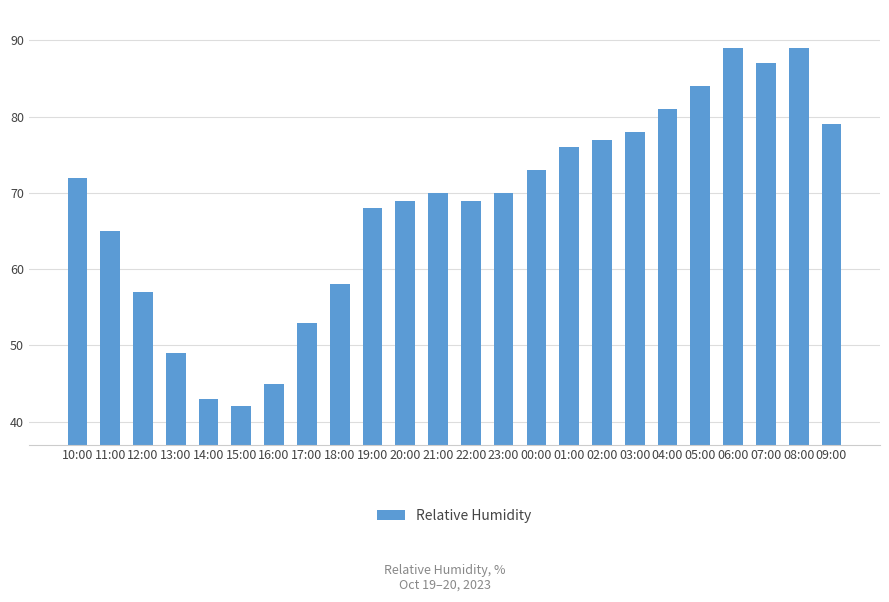

How many distinct data groups are displayed?

1